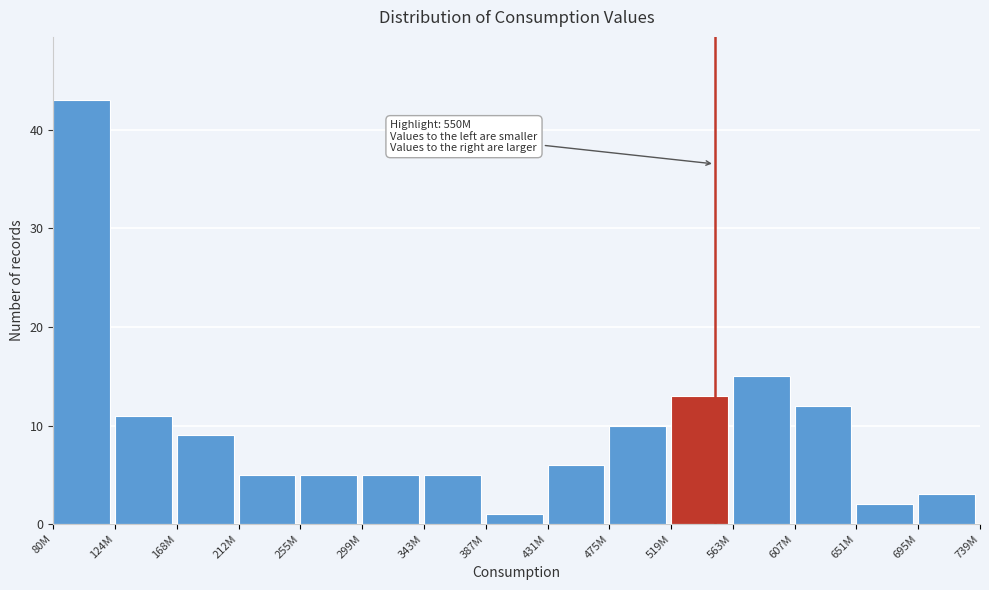

Reading right to left, extract all data points from this chart.

695M=3	651M=2	607M=12	563M=15	519M=13	475M=10	431M=6	387M=1	343M=5	299M=5	255M=5	212M=5	168M=9	124M=11	80M=43